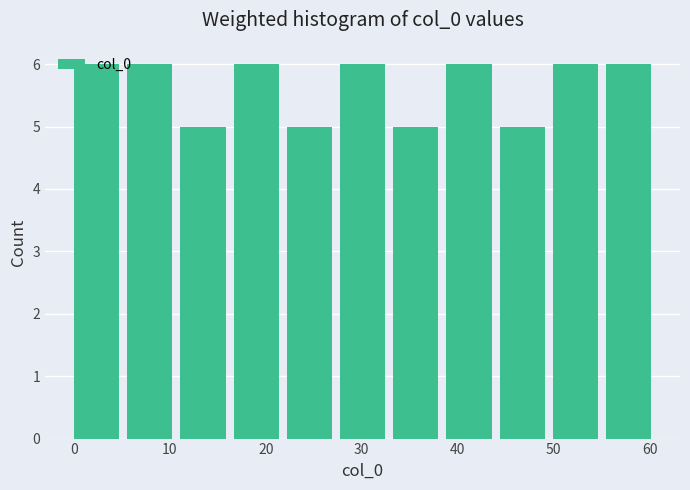

Reading left to right, list every bar in this chart as the range it spans on the x-axis followed by its height. Neither the bar edges nor the heights are printed on the chart, so give them approximately, as read against the axes.

0 to 6: 6
6 to 11: 6
11 to 17: 5
17 to 22: 6
22 to 28: 5
28 to 33: 6
33 to 39: 5
39 to 44: 6
44 to 50: 5
50 to 55: 6
55 to 61: 6